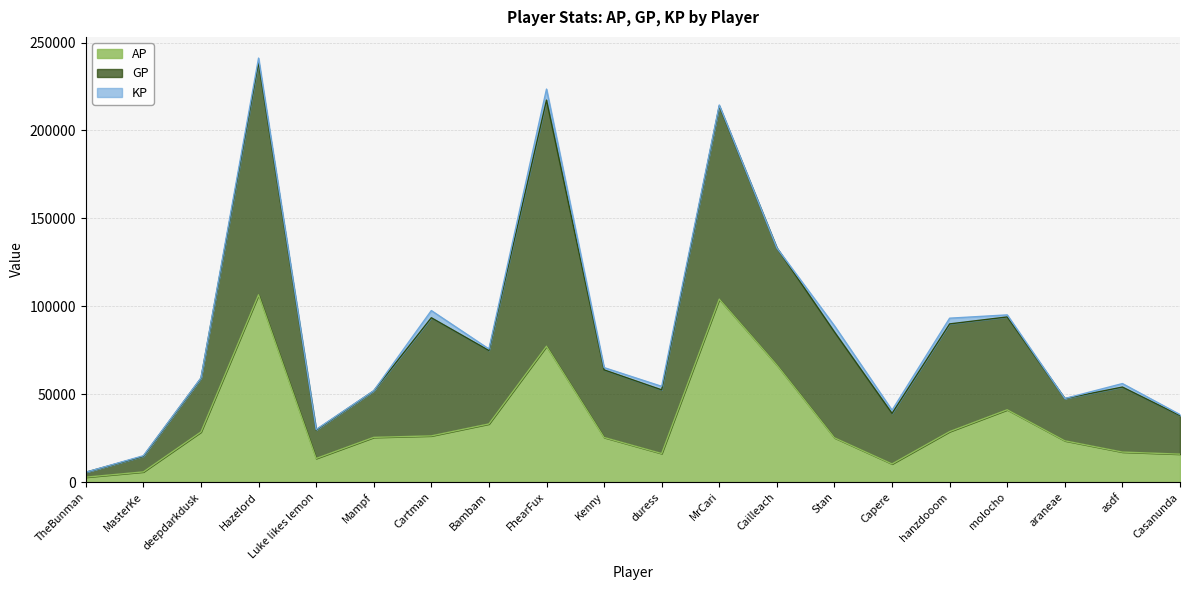

At which category is the sum across all series the highest?

Hazelord